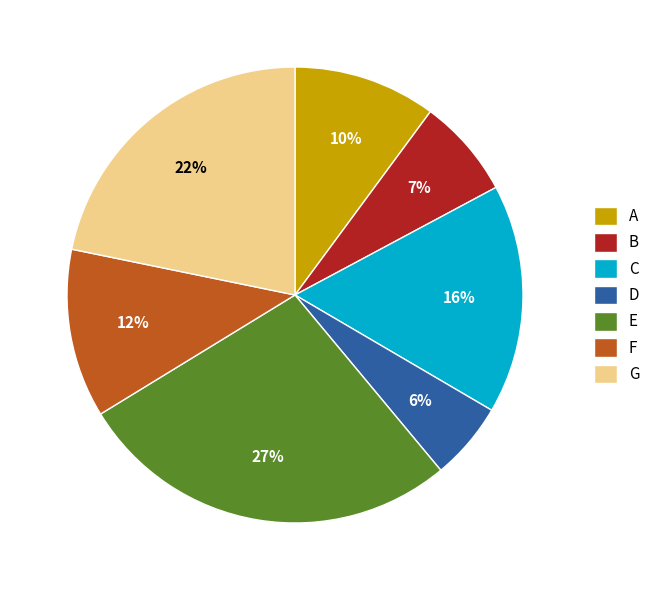

What is the largest slice in the pie chart?

E